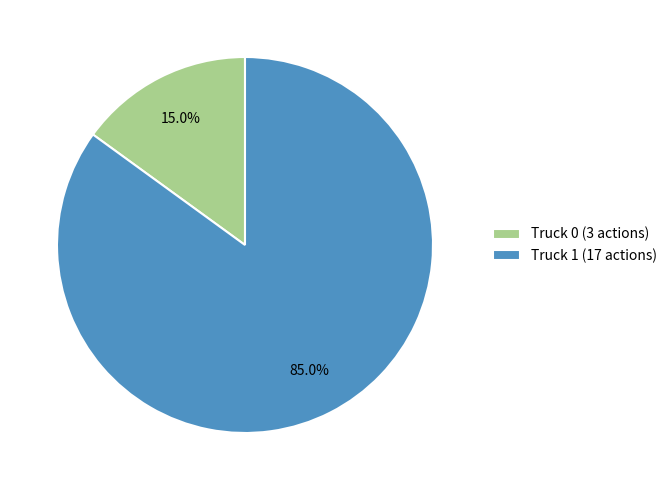

True or false: Truck 0 accounts for 8% of the total.

False